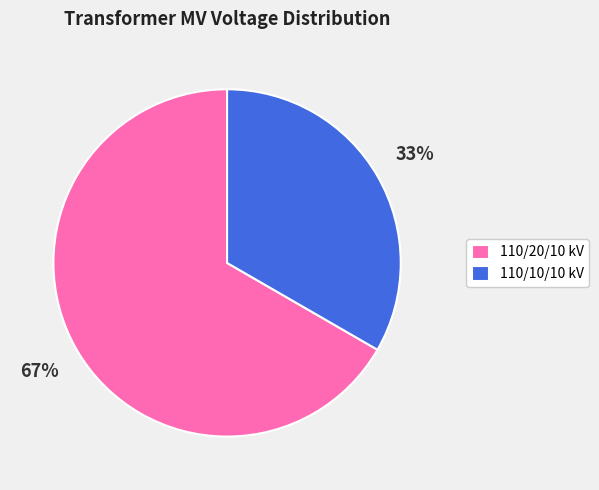

The 110/10/10 kV slice represents 46% of the pie. True or false?

False